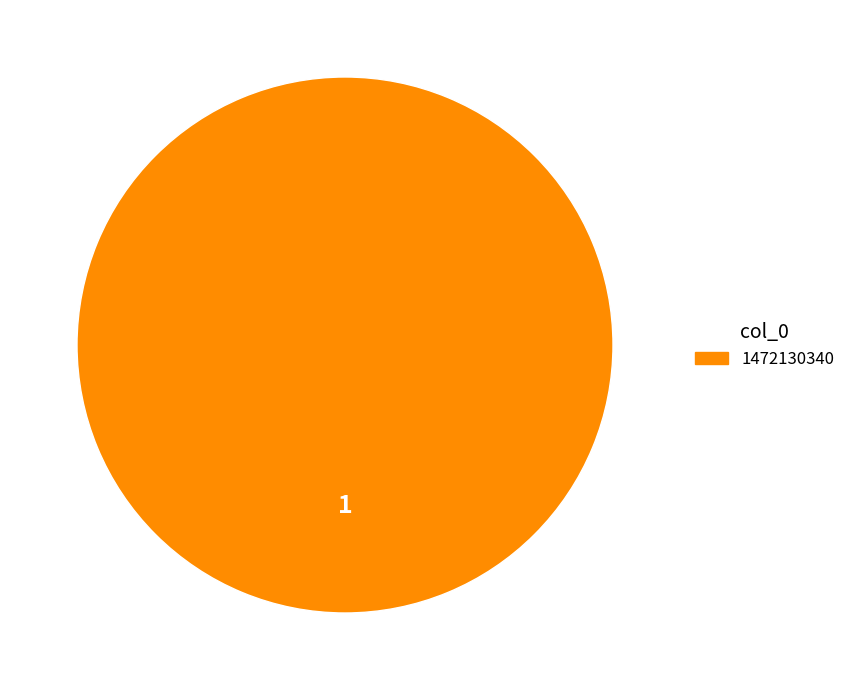

Rank the categories by value from highest to lowest.

1472130340